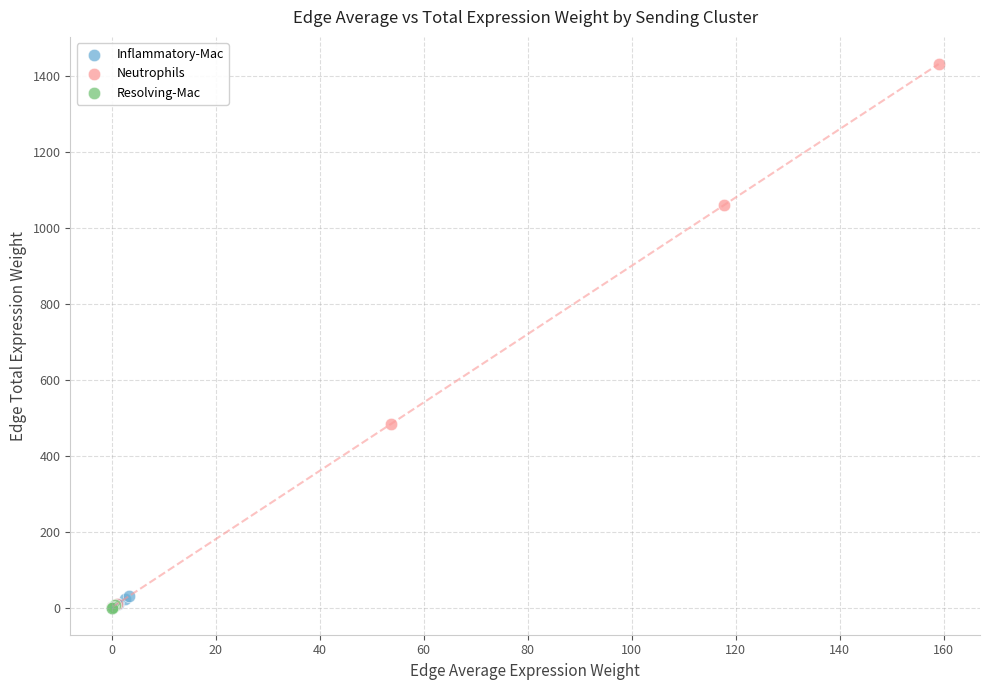

Which series has the largest Y range (max minus min)?

Neutrophils